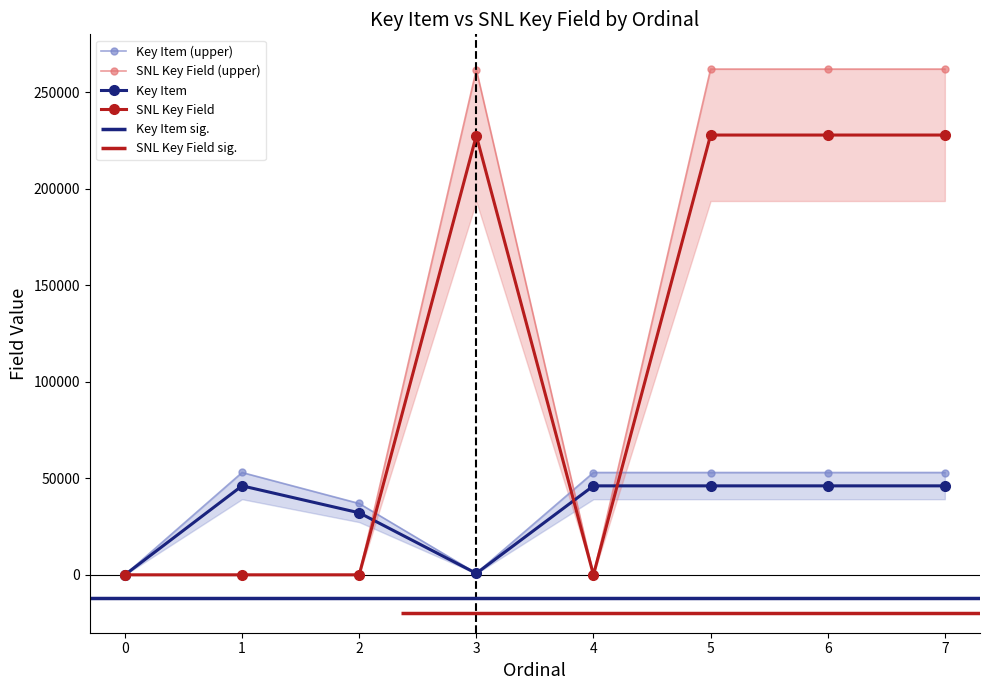

Reading right to left, extract all data points from this chart.

Key Item: 7=52997.7	6=52996.6	5=52995.4	4=52998.9	3=836.0	2=36947.2	1=53004.6	0=0.0
SNL Key Field: 7=262002.2	6=262001.0	5=261999.9	4=0.0	3=261680.2	2=0.0	1=0.0	0=0.0